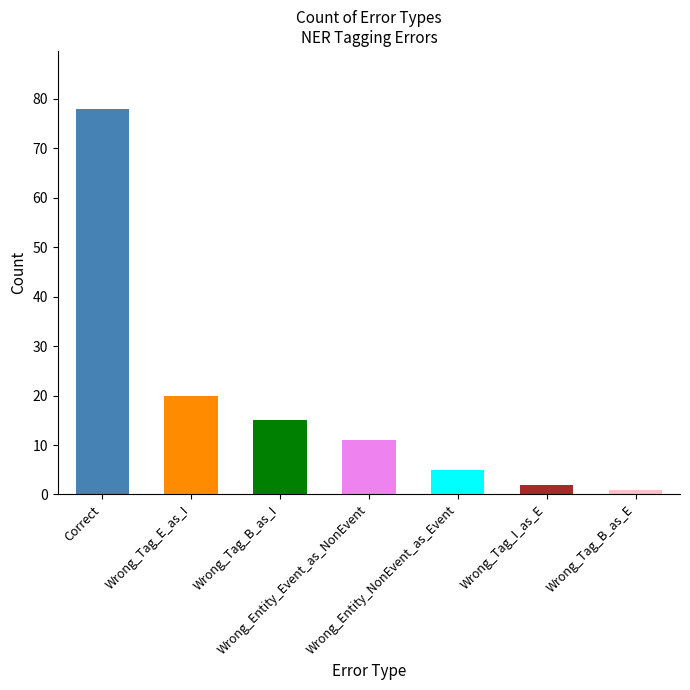

What is the ratio of the value at Wrong_Entity_Event_as_NonEvent to the value at Wrong_Tag_B_as_I?

0.7